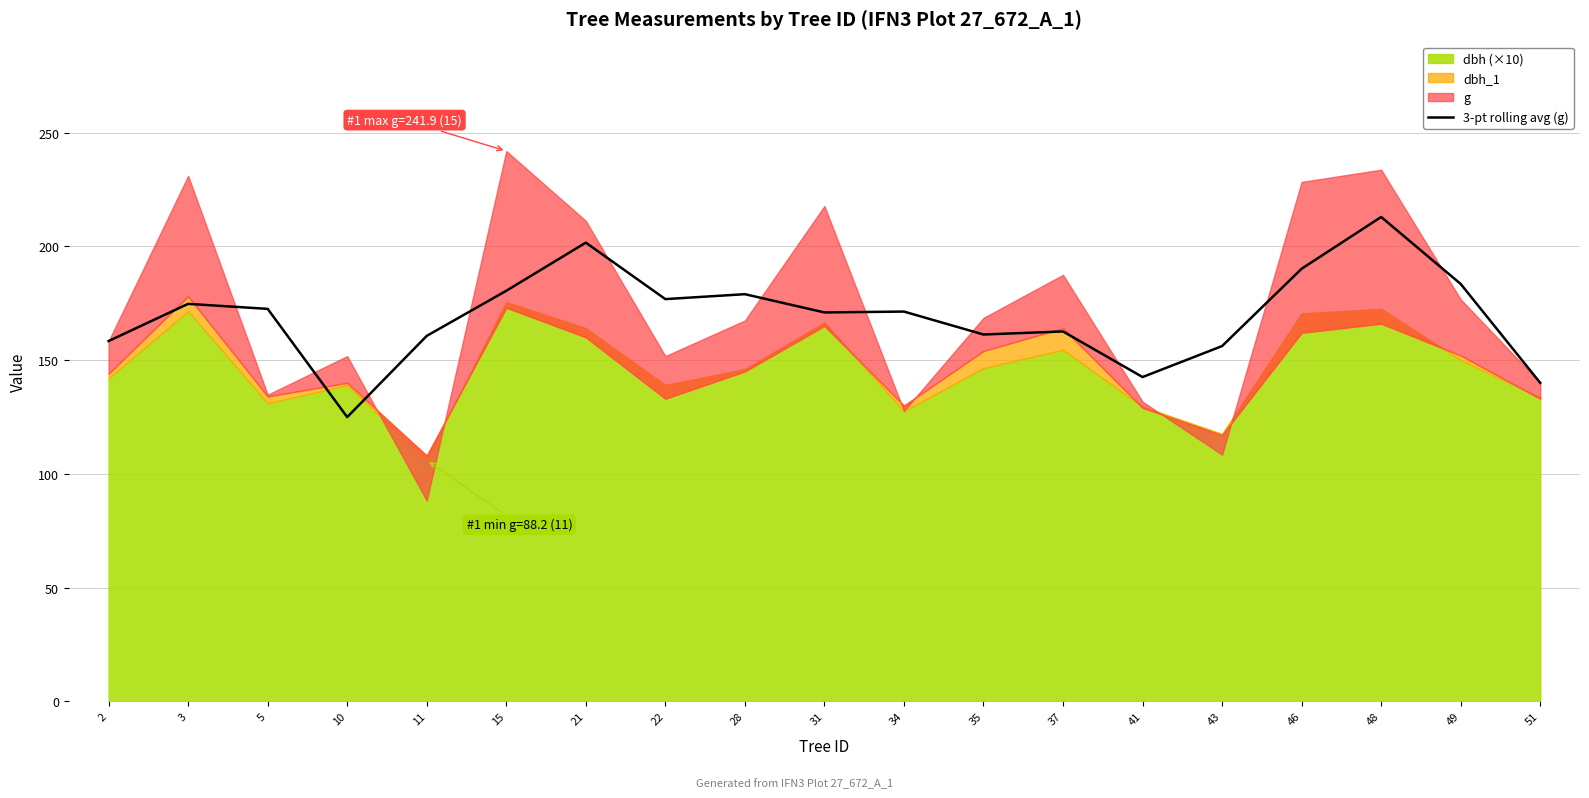

What value does the data have at 31?

170.9